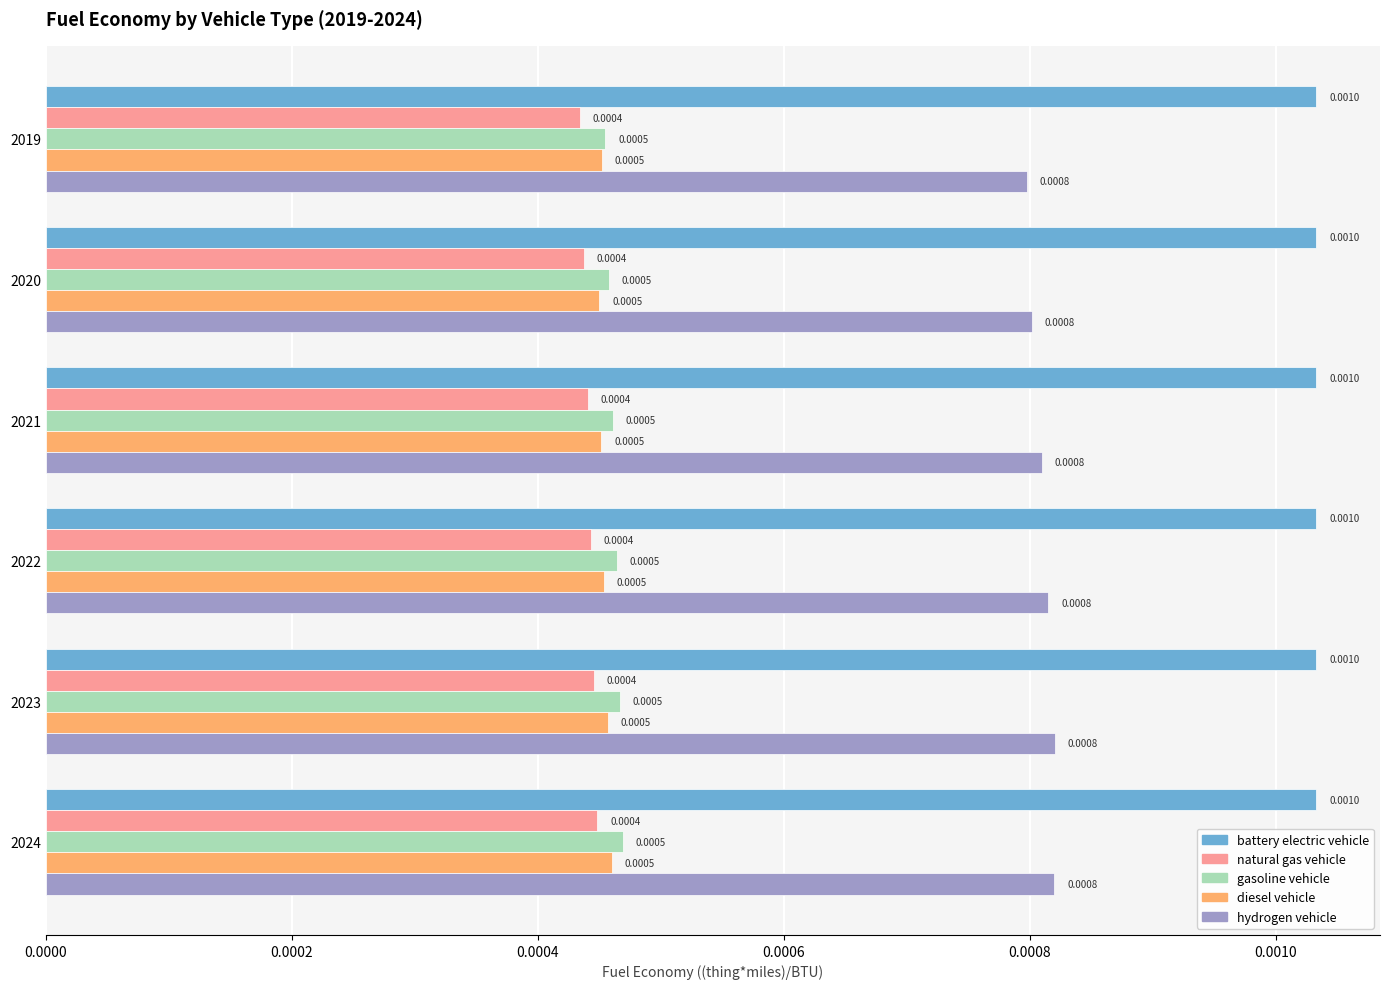

Which series has the largest total across all categories?

battery electric vehicle